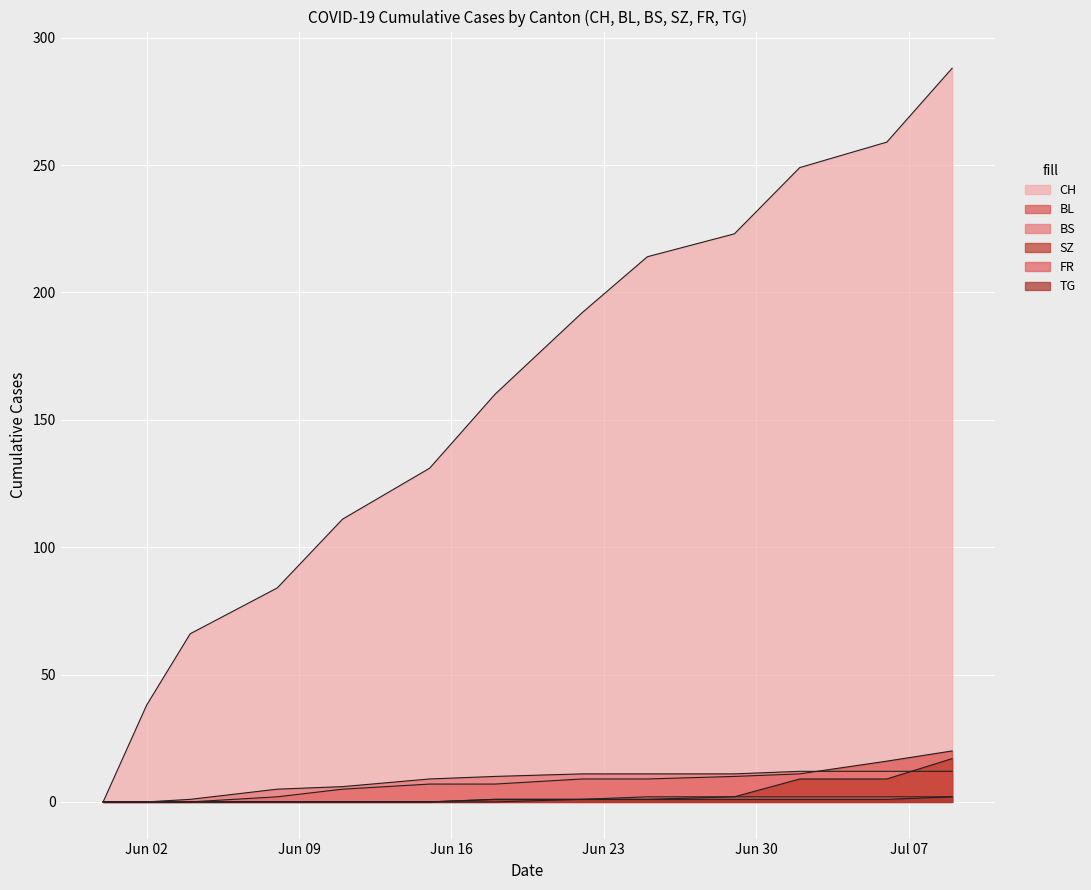

Does the chart display data point markers on the line(s)?

No